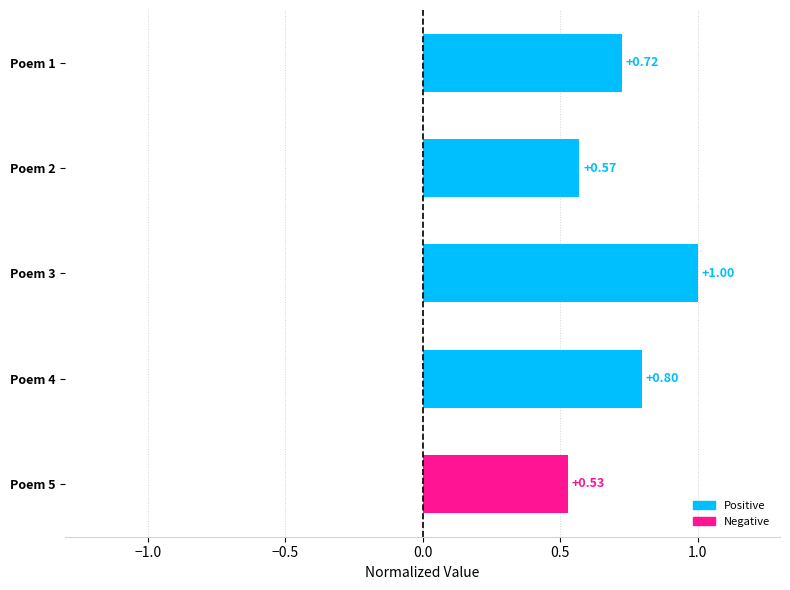

Count the values in the range 0 to 1.

5